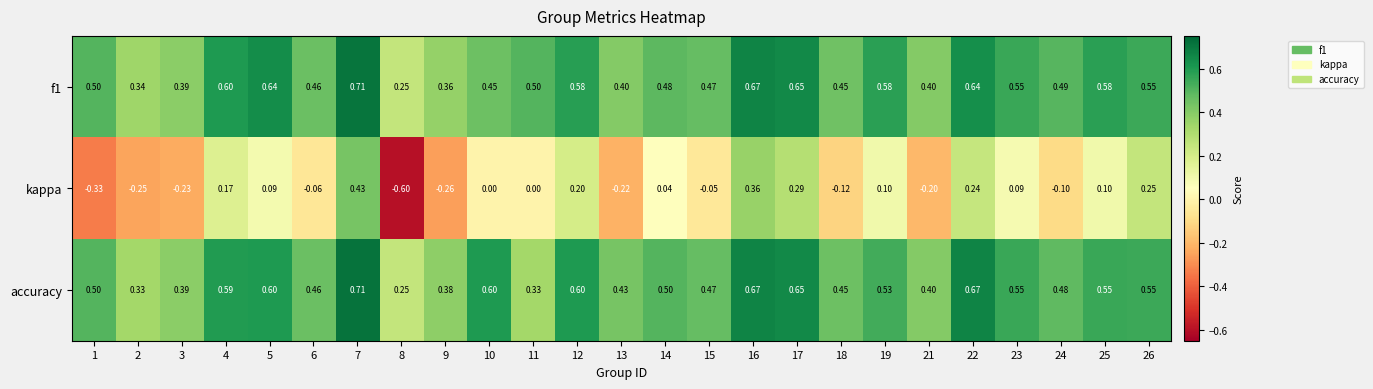

Which series changed the most between 16 and 23?

kappa